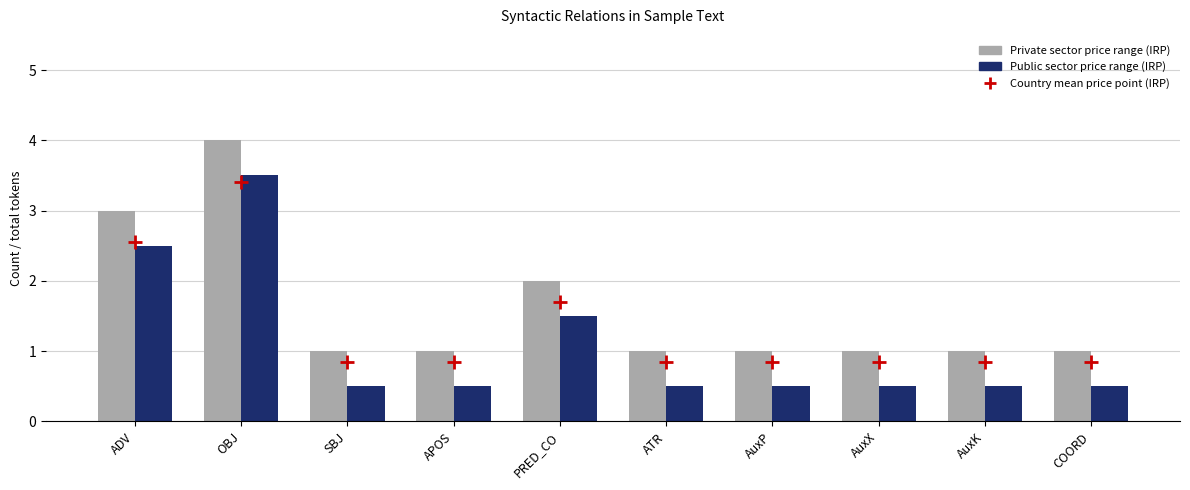

What position from the right is ATR?

5